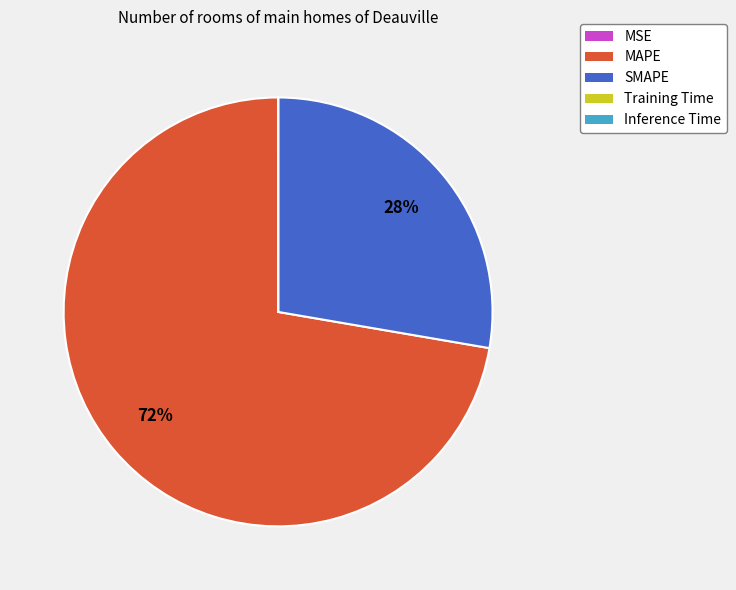

Is it true that SMAPE is 28% of the pie?

True